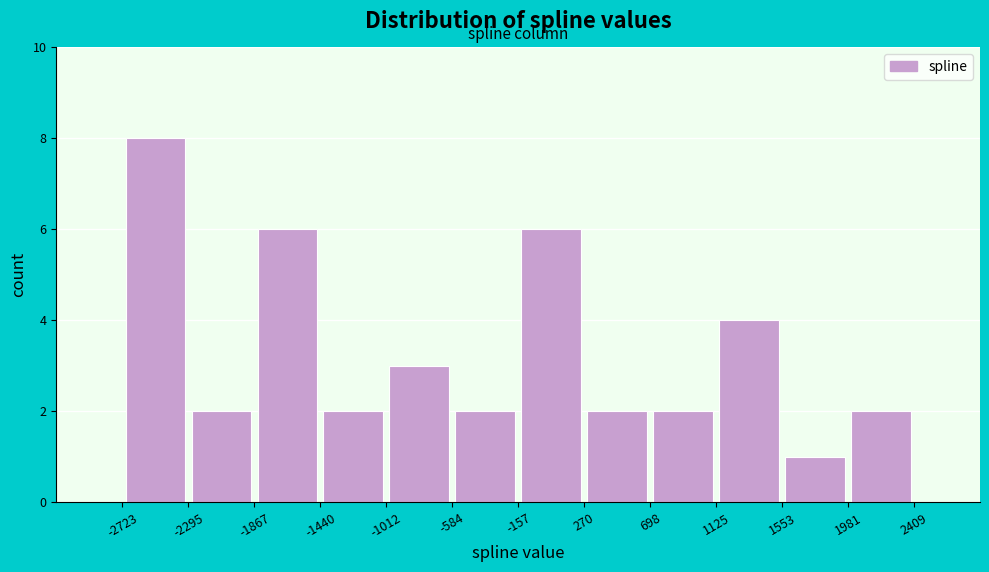

Which range on the x-axis has the tallest bar?

-2723 to -2295